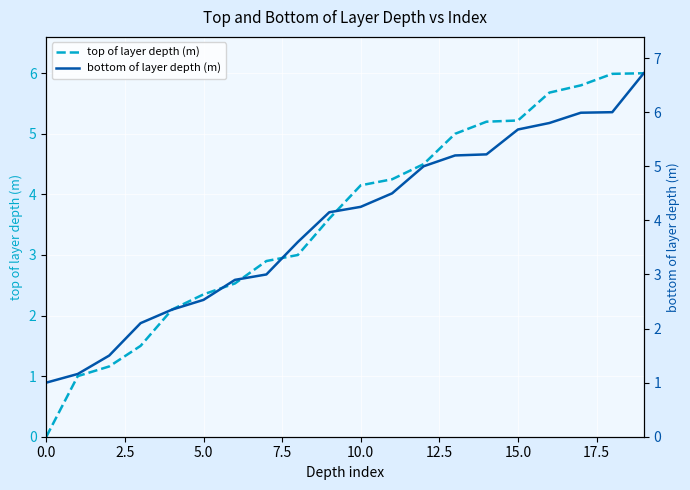

True or false: bottom of layer depth (m) and top of layer depth (m) intersect in this chart.

False